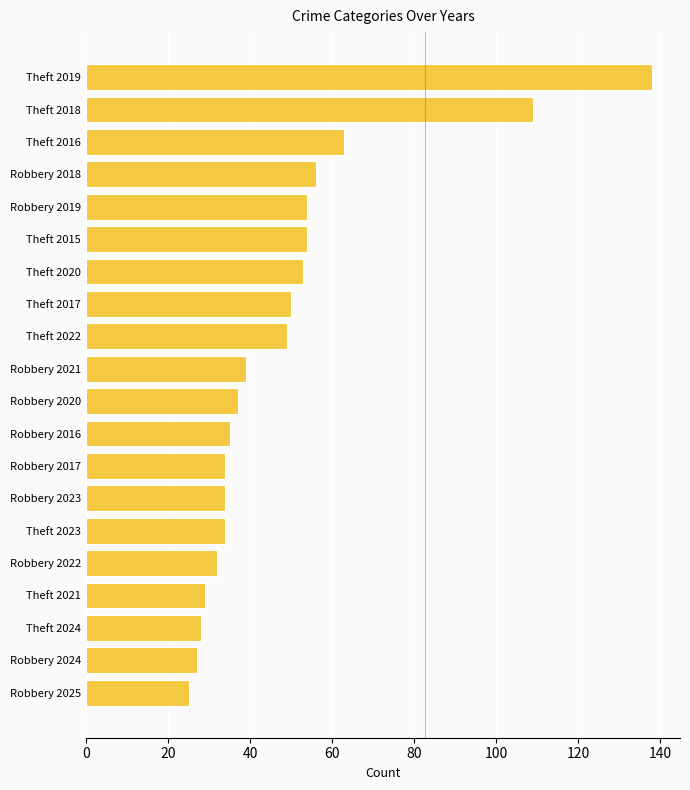

Does the chart contain stacked bars?

No